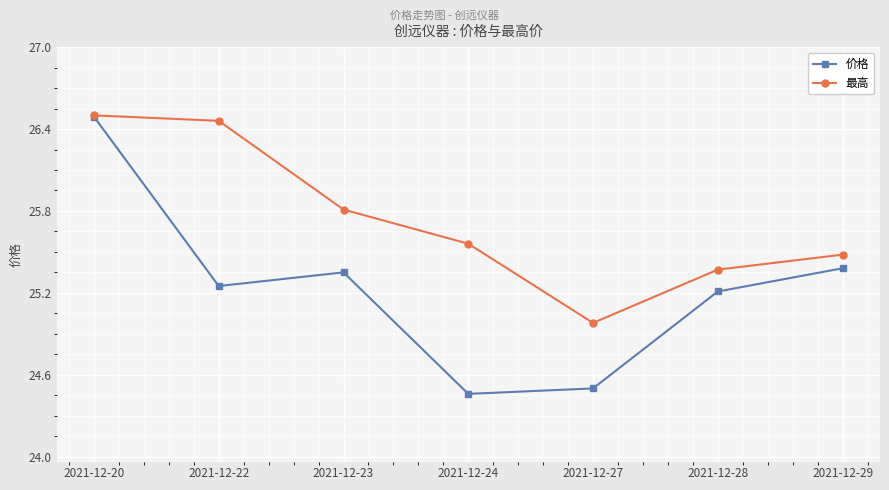

How many values in the 价格 series exceed 25?

5